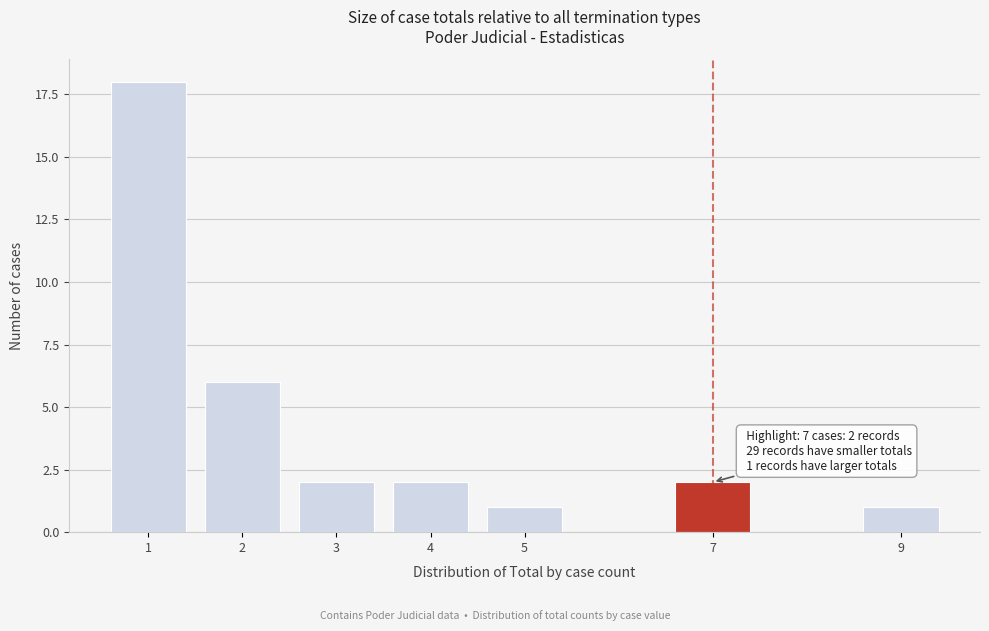

Reading left to right, list all the values displayed in this chart.

1=18	2=6	3=2	4=2	5=1	7=2	9=1